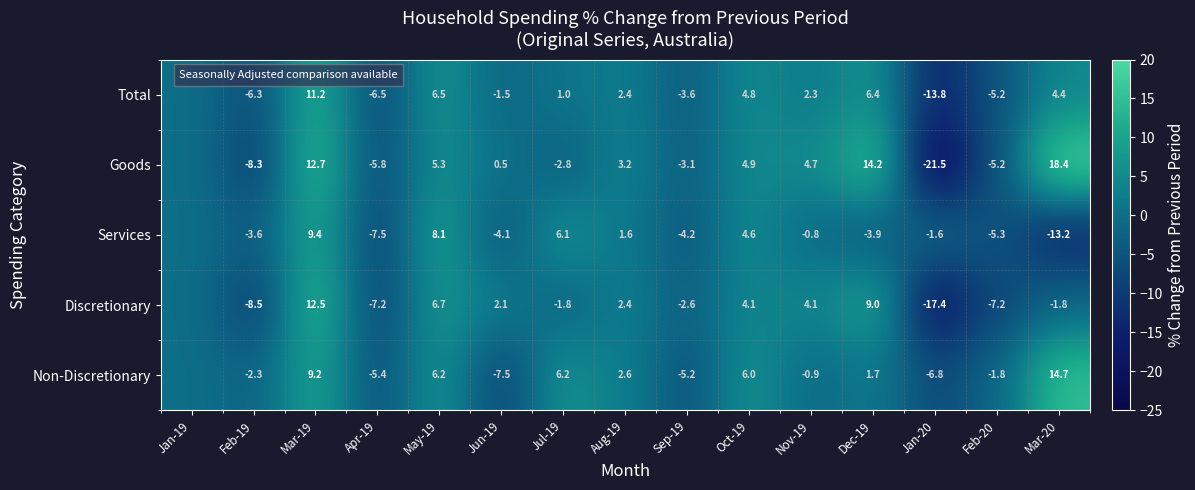

The value of Discretionary at Jun-19 is 2.1. True or false?

True